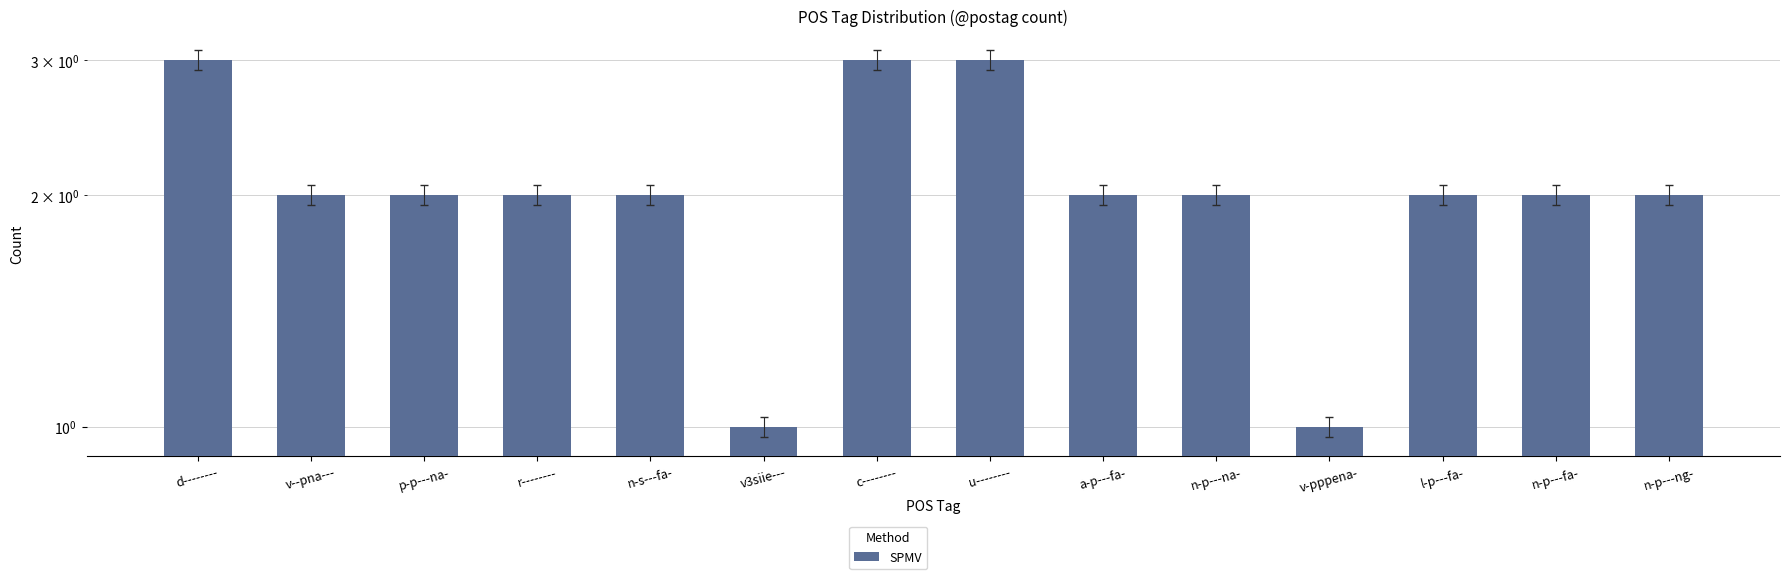

Does the chart contain any negative values?

No